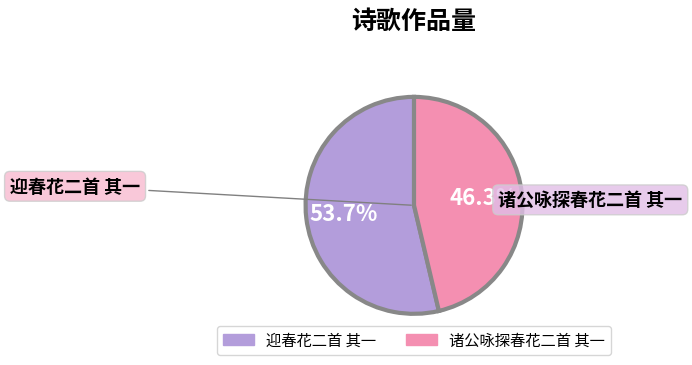

The 诸公咏探春花二首 其一 slice represents 56% of the pie. True or false?

False